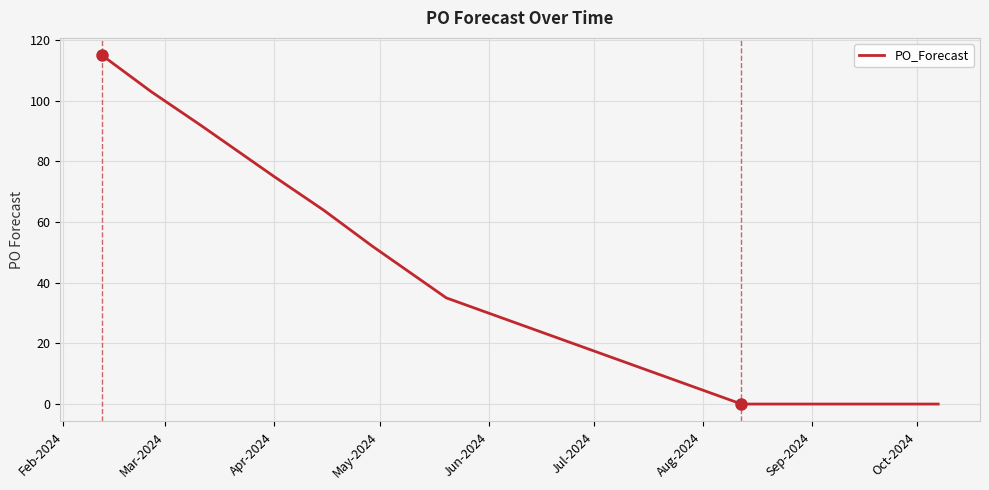

What is the difference between the maximum and minimum values?

115